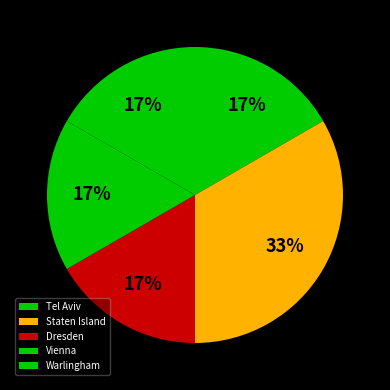

How many segments does this pie chart have?

5